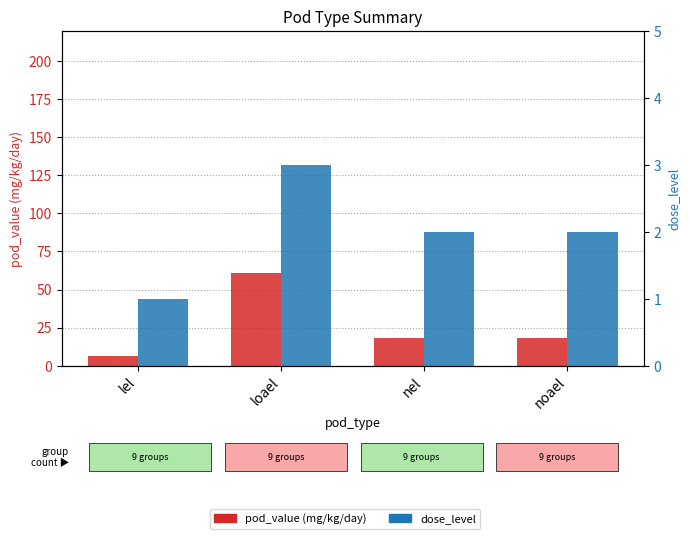

How many values in the pod_value (mg/kg/day) series exceed 18?

3